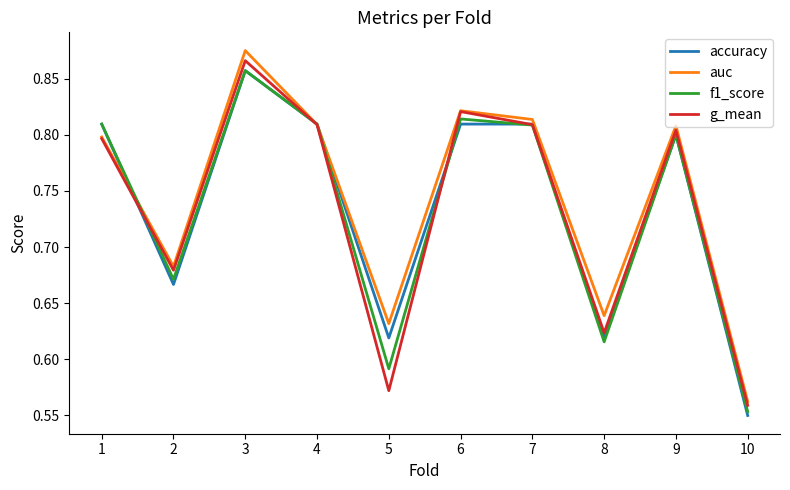

Between 3 and 10, which series saw the biggest shift?

auc